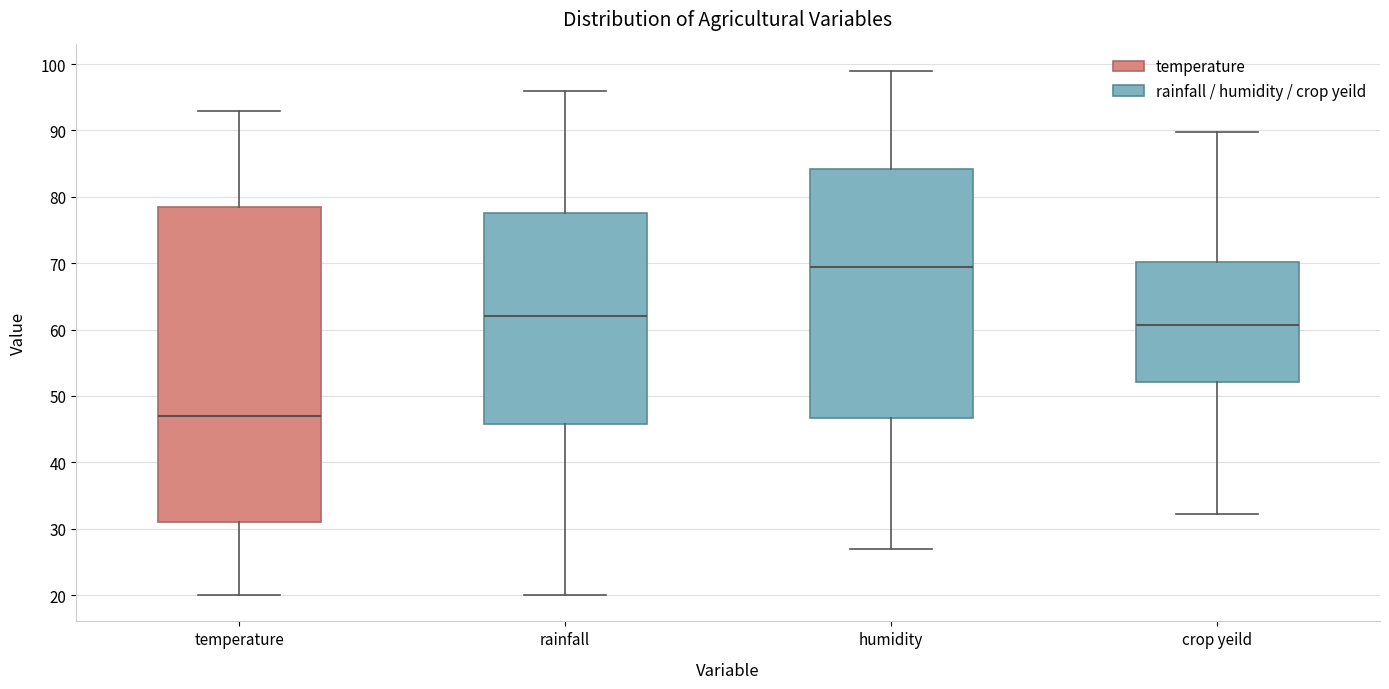

Which box's median line is the lowest?

temperature